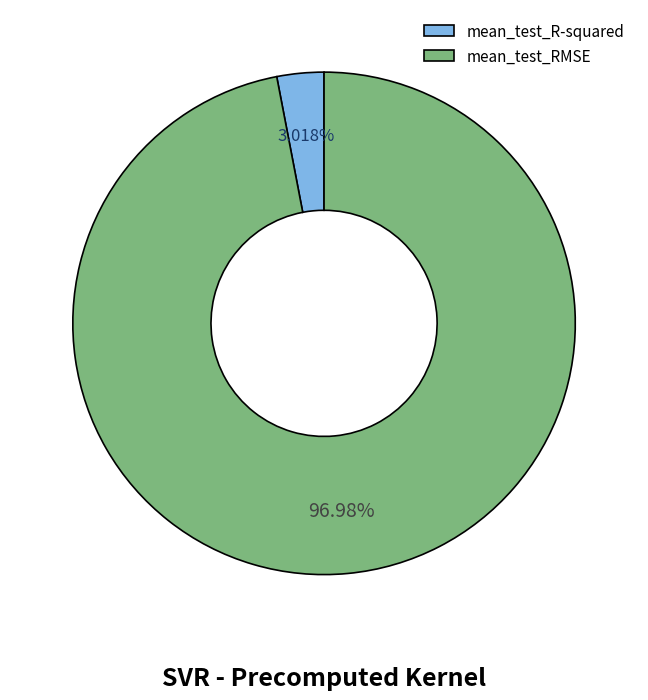

To the nearest percent, what portion does mean_test_R-squared represent?

3%